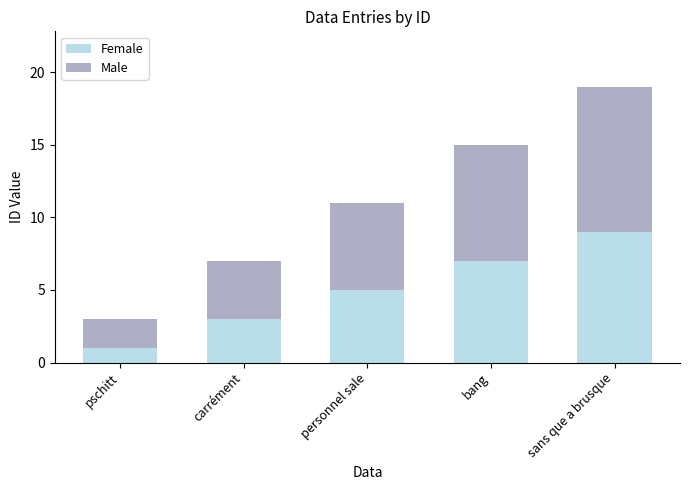

How many bars are there in total?

5